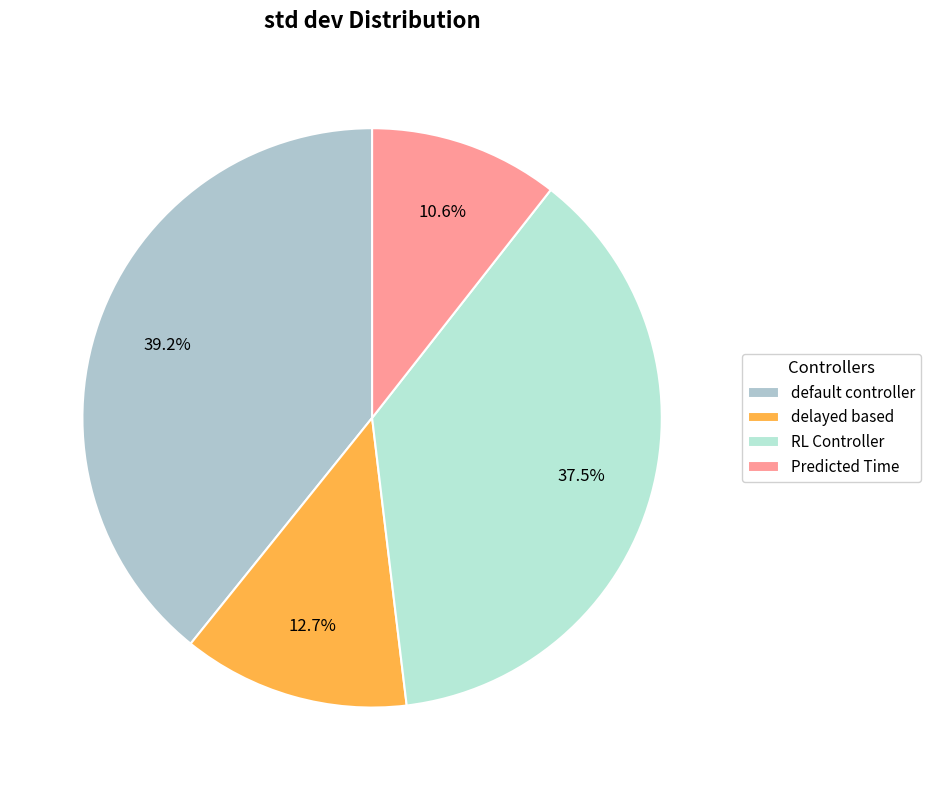

Between default controller and RL Controller, which is larger?

default controller